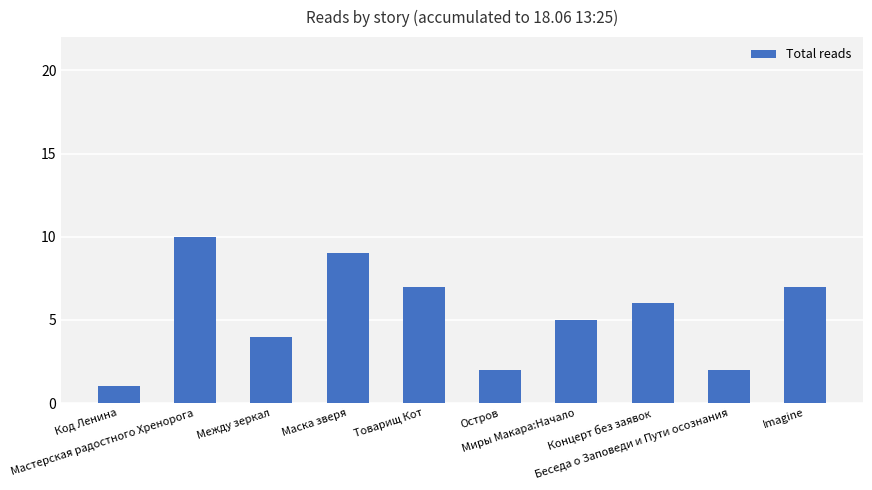

How many distinct data groups are displayed?

1